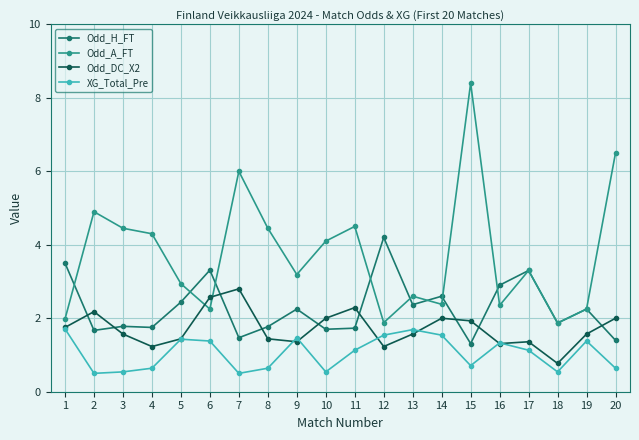

Which series changed the most between 4 and 15?

Odd_A_FT